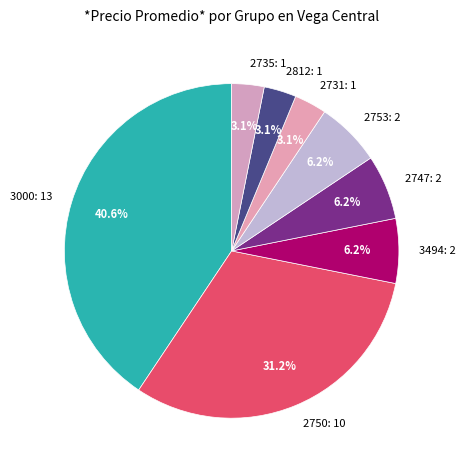

Combined, what portion of the pie is 2750: 10 and 2747: 2?

37.5%